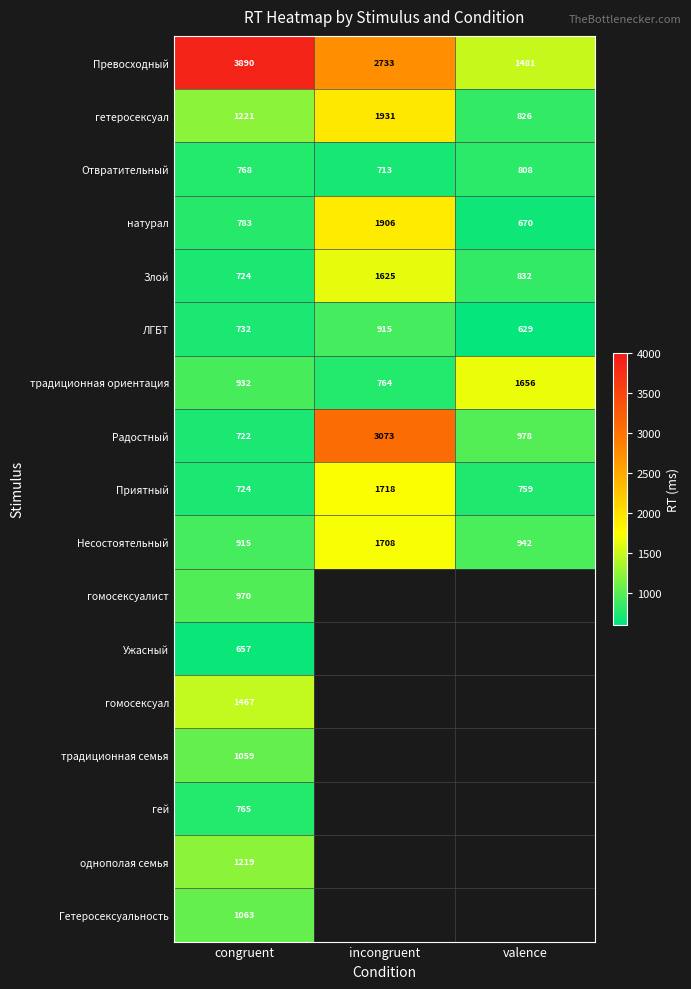

Count the Отвратительный values in the range 713 to 808.

3